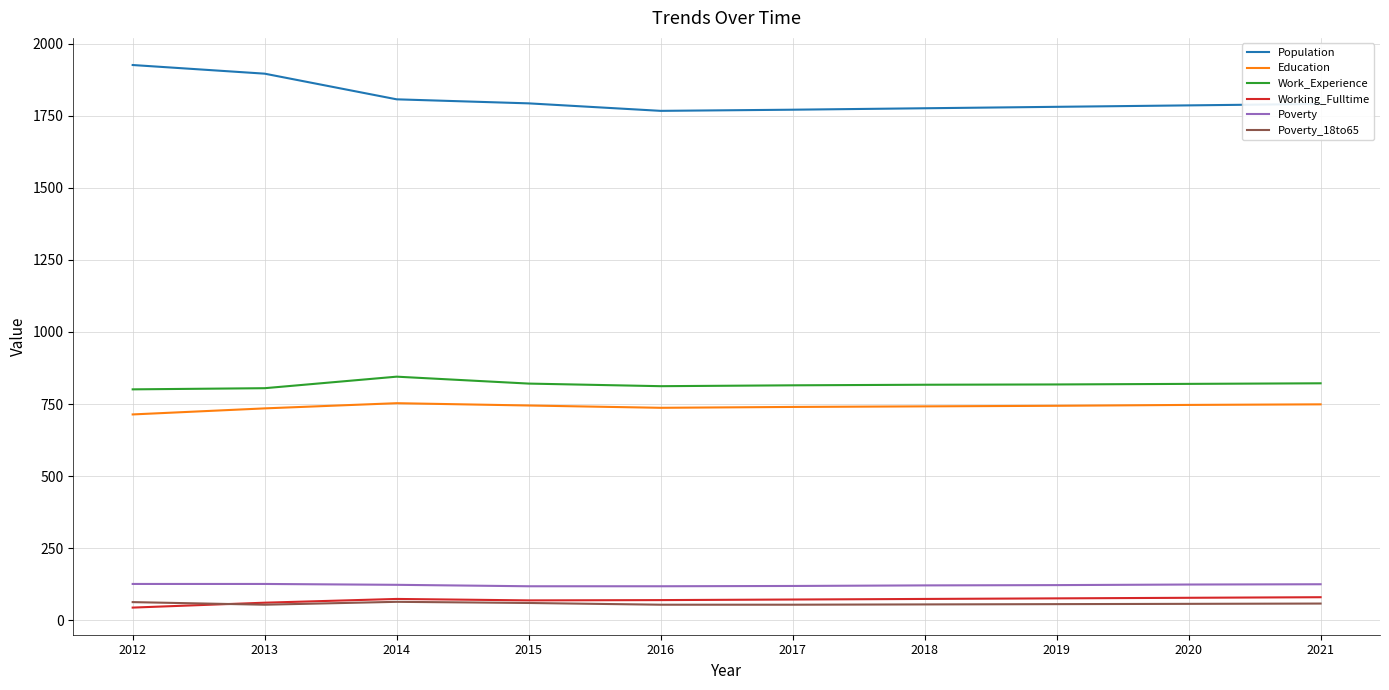

Rank the series at 2017 from lowest to highest value.

Poverty_18to65, Working_Fulltime, Poverty, Education, Work_Experience, Population